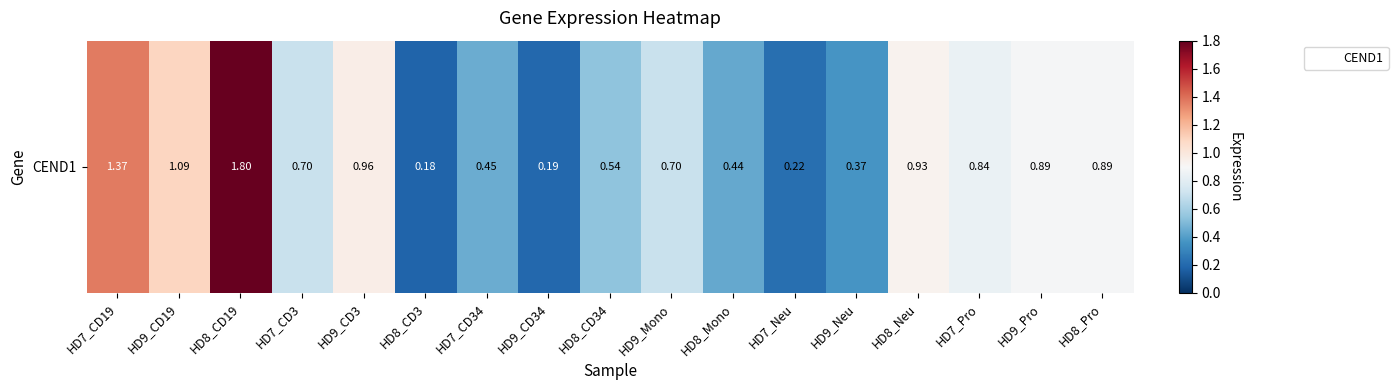

What is the ratio of the value at HD8_Pro to the value at HD7_CD19?

0.6